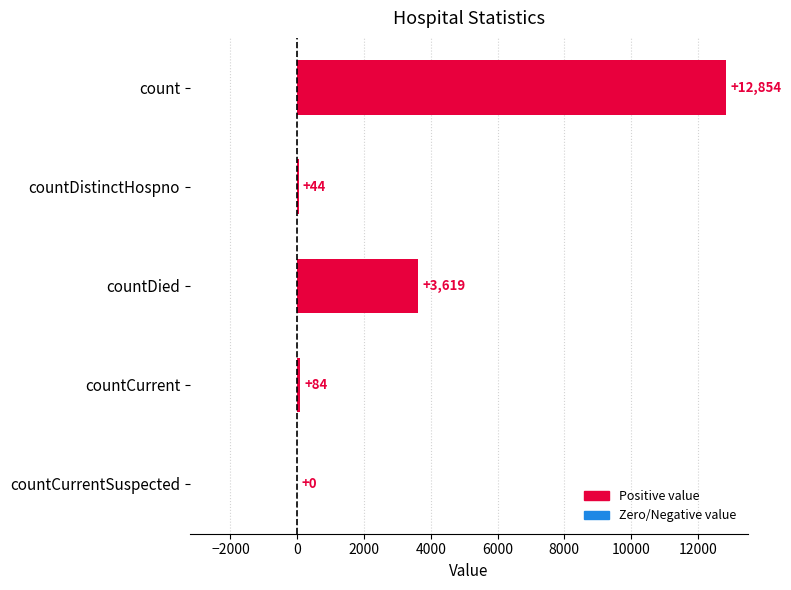

What is the sum of all values?

16601